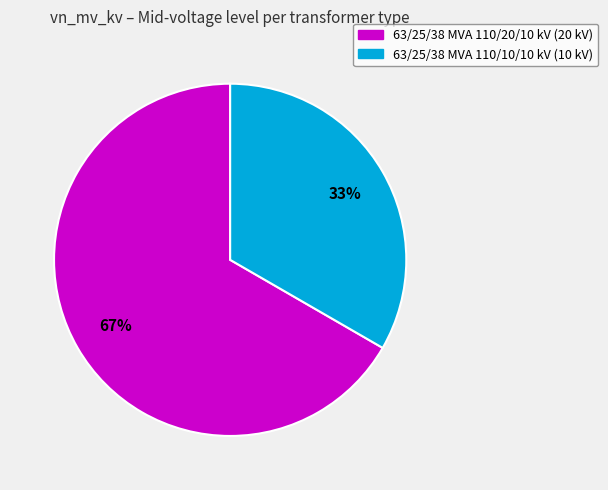

To the nearest percent, what portion does 63/25/38 MVA 110/20/10 kV represent?

67%